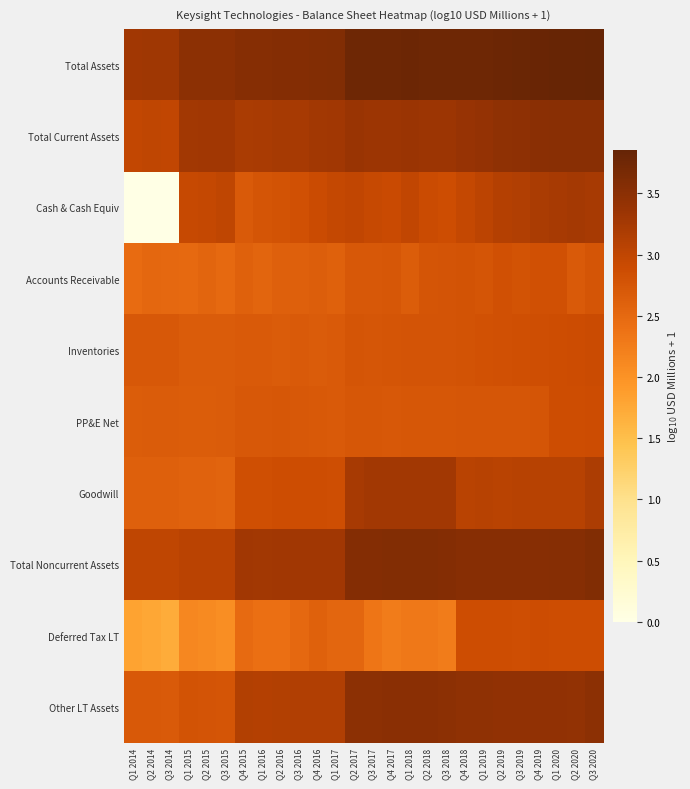

Reading left to right, what are all the values shown in this chart?

Total Assets: Q1 2014=3.3	Q2 2014=3.3	Q3 2014=3.3	Q1 2015=3.5	Q2 2015=3.5	Q3 2015=3.5	Q4 2015=3.5	Q1 2016=3.5	Q2 2016=3.6	Q3 2016=3.6	Q4 2016=3.6	Q1 2017=3.6	Q2 2017=3.8	Q3 2017=3.8	Q4 2017=3.8	Q1 2018=3.8	Q2 2018=3.8	Q3 2018=3.8	Q4 2018=3.8	Q1 2019=3.8	Q2 2019=3.8	Q3 2019=3.8	Q4 2019=3.8	Q1 2020=3.8	Q2 2020=3.8	Q3 2020=3.9
Total Current Assets: Q1 2014=3.0	Q2 2014=3.0	Q3 2014=3.0	Q1 2015=3.3	Q2 2015=3.3	Q3 2015=3.3	Q4 2015=3.2	Q1 2016=3.2	Q2 2016=3.2	Q3 2016=3.2	Q4 2016=3.3	Q1 2017=3.3	Q2 2017=3.4	Q3 2017=3.3	Q4 2017=3.3	Q1 2018=3.4	Q2 2018=3.3	Q3 2018=3.3	Q4 2018=3.4	Q1 2019=3.4	Q2 2019=3.5	Q3 2019=3.5	Q4 2019=3.5	Q1 2020=3.5	Q2 2020=3.5	Q3 2020=3.5
Cash & Cash Equiv: Q1 2014=0.0	Q2 2014=0.0	Q3 2014=0.0	Q1 2015=2.9	Q2 2015=3.0	Q3 2015=3.0	Q4 2015=2.7	Q1 2016=2.8	Q2 2016=2.8	Q3 2016=2.8	Q4 2016=2.9	Q1 2017=3.0	Q2 2017=3.0	Q3 2017=2.9	Q4 2017=2.9	Q1 2018=3.0	Q2 2018=2.9	Q3 2018=2.9	Q4 2018=3.0	Q1 2019=3.0	Q2 2019=3.1	Q3 2019=3.1	Q4 2019=3.2	Q1 2020=3.2	Q2 2020=3.3	Q3 2020=3.2
Accounts Receivable: Q1 2014=2.5	Q2 2014=2.5	Q3 2014=2.5	Q1 2015=2.5	Q2 2015=2.5	Q3 2015=2.5	Q4 2015=2.6	Q1 2016=2.6	Q2 2016=2.6	Q3 2016=2.6	Q4 2016=2.6	Q1 2017=2.6	Q2 2017=2.7	Q3 2017=2.7	Q4 2017=2.7	Q1 2018=2.7	Q2 2018=2.8	Q3 2018=2.8	Q4 2018=2.8	Q1 2019=2.8	Q2 2019=2.8	Q3 2019=2.8	Q4 2019=2.8	Q1 2020=2.8	Q2 2020=2.7	Q3 2020=2.8
Inventories: Q1 2014=2.7	Q2 2014=2.7	Q3 2014=2.7	Q1 2015=2.7	Q2 2015=2.7	Q3 2015=2.7	Q4 2015=2.7	Q1 2016=2.7	Q2 2016=2.7	Q3 2016=2.7	Q4 2016=2.7	Q1 2017=2.7	Q2 2017=2.8	Q3 2017=2.7	Q4 2017=2.8	Q1 2018=2.8	Q2 2018=2.8	Q3 2018=2.8	Q4 2018=2.8	Q1 2019=2.8	Q2 2019=2.8	Q3 2019=2.8	Q4 2019=2.8	Q1 2020=2.9	Q2 2020=2.9	Q3 2020=2.9
PP&E Net: Q1 2014=2.7	Q2 2014=2.7	Q3 2014=2.7	Q1 2015=2.7	Q2 2015=2.7	Q3 2015=2.7	Q4 2015=2.7	Q1 2016=2.7	Q2 2016=2.7	Q3 2016=2.7	Q4 2016=2.7	Q1 2017=2.7	Q2 2017=2.7	Q3 2017=2.7	Q4 2017=2.7	Q1 2018=2.7	Q2 2018=2.7	Q3 2018=2.7	Q4 2018=2.7	Q1 2019=2.7	Q2 2019=2.8	Q3 2019=2.8	Q4 2019=2.8	Q1 2020=2.9	Q2 2020=2.9	Q3 2020=2.9
Goodwill: Q1 2014=2.6	Q2 2014=2.6	Q3 2014=2.6	Q1 2015=2.6	Q2 2015=2.6	Q3 2015=2.6	Q4 2015=2.8	Q1 2016=2.8	Q2 2016=2.9	Q3 2016=2.9	Q4 2016=2.9	Q1 2017=2.9	Q2 2017=3.2	Q3 2017=3.3	Q4 2017=3.3	Q1 2018=3.3	Q2 2018=3.3	Q3 2018=3.3	Q4 2018=3.1	Q1 2019=3.1	Q2 2019=3.1	Q3 2019=3.1	Q4 2019=3.1	Q1 2020=3.1	Q2 2020=3.1	Q3 2020=3.2
Total Noncurrent Assets: Q1 2014=3.0	Q2 2014=3.0	Q3 2014=3.0	Q1 2015=3.1	Q2 2015=3.1	Q3 2015=3.0	Q4 2015=3.3	Q1 2016=3.3	Q2 2016=3.3	Q3 2016=3.3	Q4 2016=3.3	Q1 2017=3.3	Q2 2017=3.6	Q3 2017=3.6	Q4 2017=3.6	Q1 2018=3.6	Q2 2018=3.6	Q3 2018=3.6	Q4 2018=3.5	Q1 2019=3.5	Q2 2019=3.5	Q3 2019=3.5	Q4 2019=3.5	Q1 2020=3.5	Q2 2020=3.5	Q3 2020=3.6
Deferred Tax LT: Q1 2014=1.8	Q2 2014=1.8	Q3 2014=1.7	Q1 2015=2.1	Q2 2015=2.1	Q3 2015=2.1	Q4 2015=2.5	Q1 2016=2.4	Q2 2016=2.4	Q3 2016=2.5	Q4 2016=2.6	Q1 2017=2.5	Q2 2017=2.5	Q3 2017=2.3	Q4 2017=2.3	Q1 2018=2.3	Q2 2018=2.3	Q3 2018=2.3	Q4 2018=2.9	Q1 2019=2.9	Q2 2019=2.9	Q3 2019=2.8	Q4 2019=2.9	Q1 2020=2.9	Q2 2020=2.9	Q3 2020=2.9
Other LT Assets: Q1 2014=2.7	Q2 2014=2.7	Q3 2014=2.7	Q1 2015=2.8	Q2 2015=2.8	Q3 2015=2.8	Q4 2015=3.1	Q1 2016=3.1	Q2 2016=3.1	Q3 2016=3.1	Q4 2016=3.1	Q1 2017=3.1	Q2 2017=3.5	Q3 2017=3.5	Q4 2017=3.5	Q1 2018=3.5	Q2 2018=3.5	Q3 2018=3.5	Q4 2018=3.5	Q1 2019=3.5	Q2 2019=3.4	Q3 2019=3.4	Q4 2019=3.4	Q1 2020=3.4	Q2 2020=3.4	Q3 2020=3.5